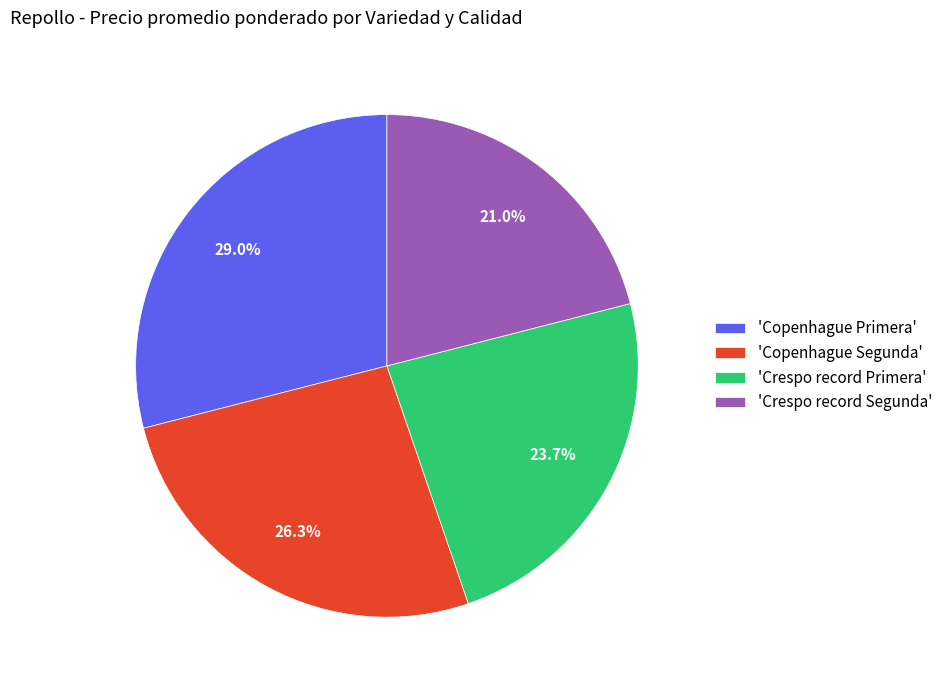

Which has a higher value, 'Copenhague Primera' or 'Crespo record Primera'?

'Copenhague Primera'